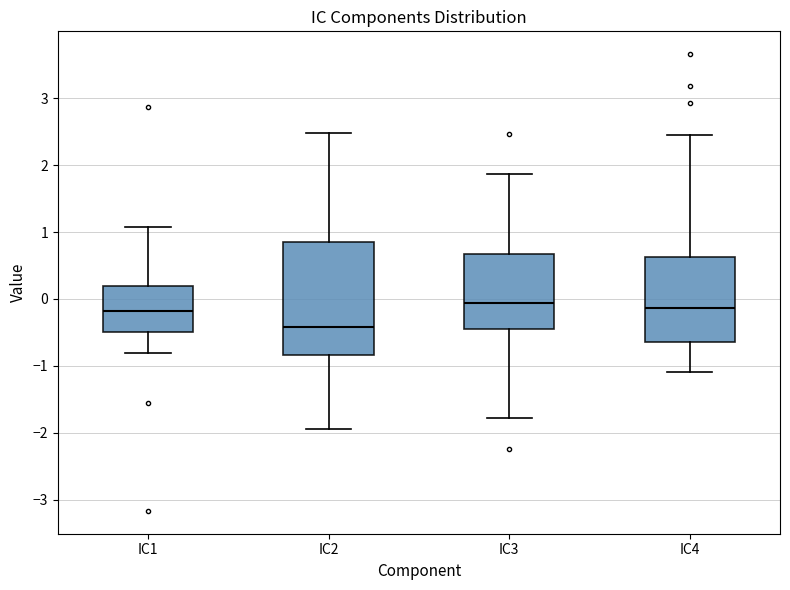

Reading left to right, read every box against the y-axis: the position of its median line, the range the box covers, and the ends of its whiskers. The values are not printed on the chart, so give them approximately, as read against the axis.

IC1: median -0.2, box -0.5 to 0.2, whiskers -0.8 to 1.1
IC2: median -0.4, box -0.8 to 0.8, whiskers -1.9 to 2.5
IC3: median -0.1, box -0.4 to 0.7, whiskers -1.8 to 1.9
IC4: median -0.1, box -0.6 to 0.6, whiskers -1.1 to 2.5